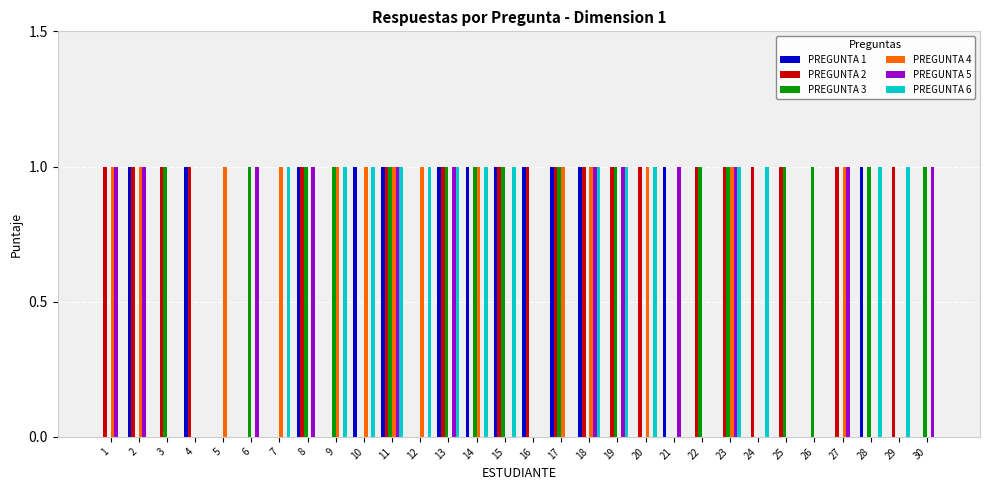

What is the total value across all series at 8?

4